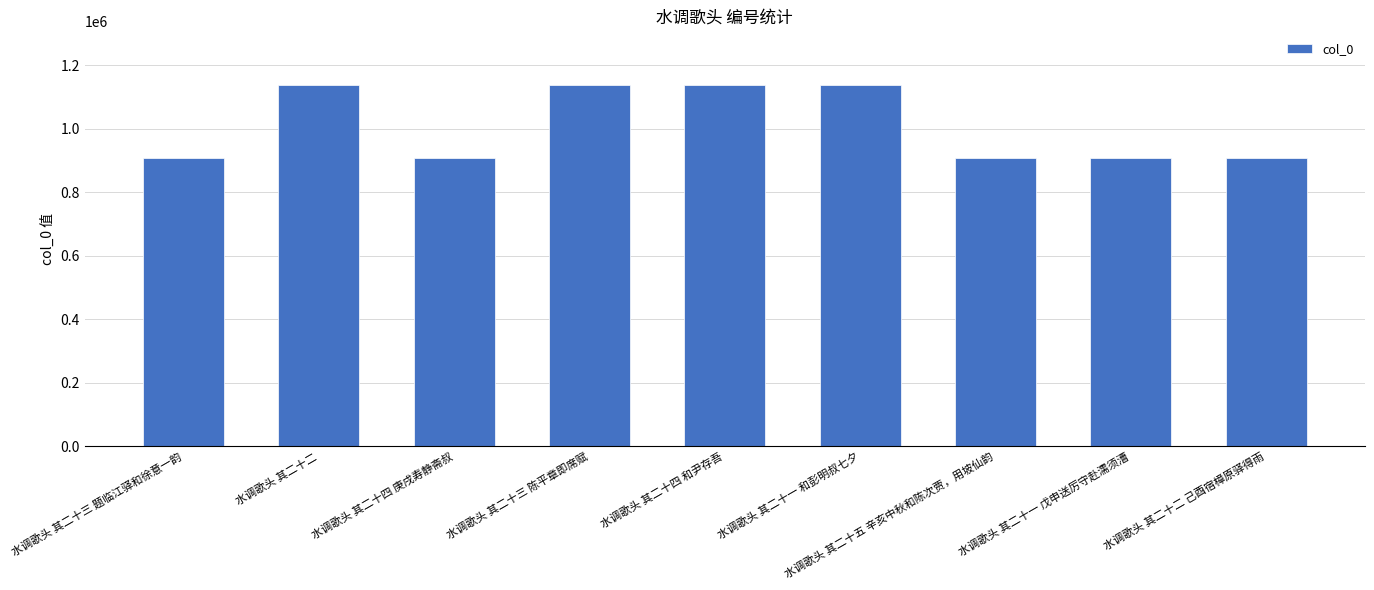

What value does the data have at 水调歌头 其二十一 戊申送厉守赴濡须漕?

909536